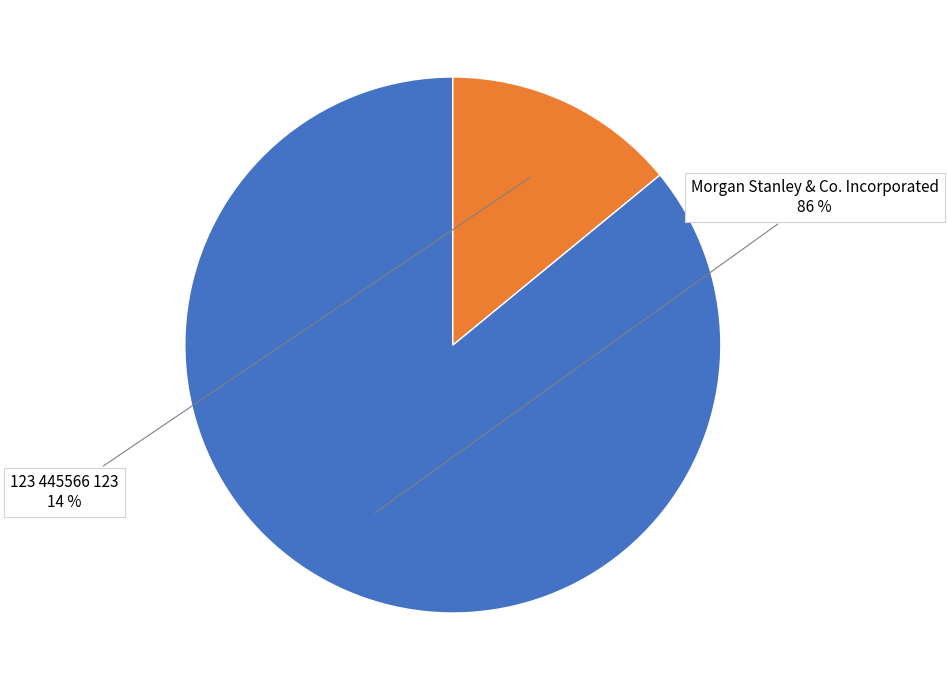

Combined, do Morgan Stanley & Co. Incorporated and 123 445566 123 account for over 50%?

Yes